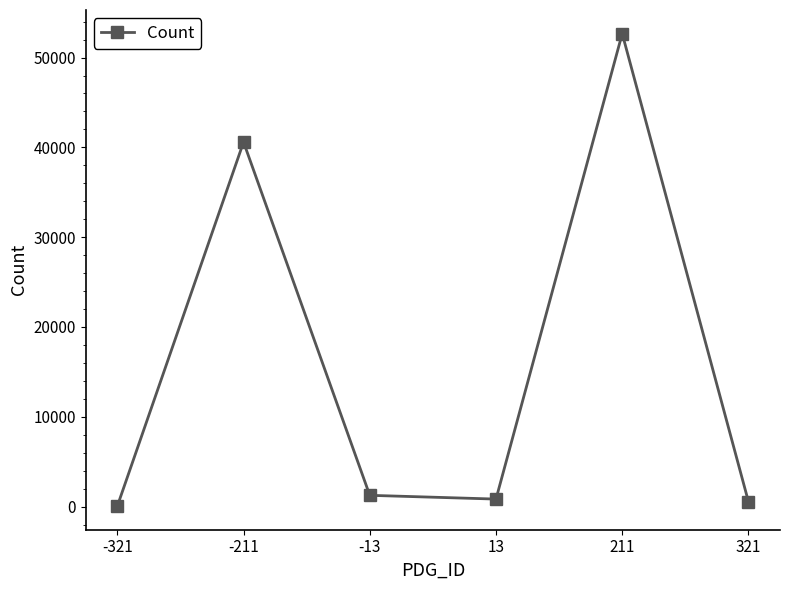

What is the greatest value displayed?

52666